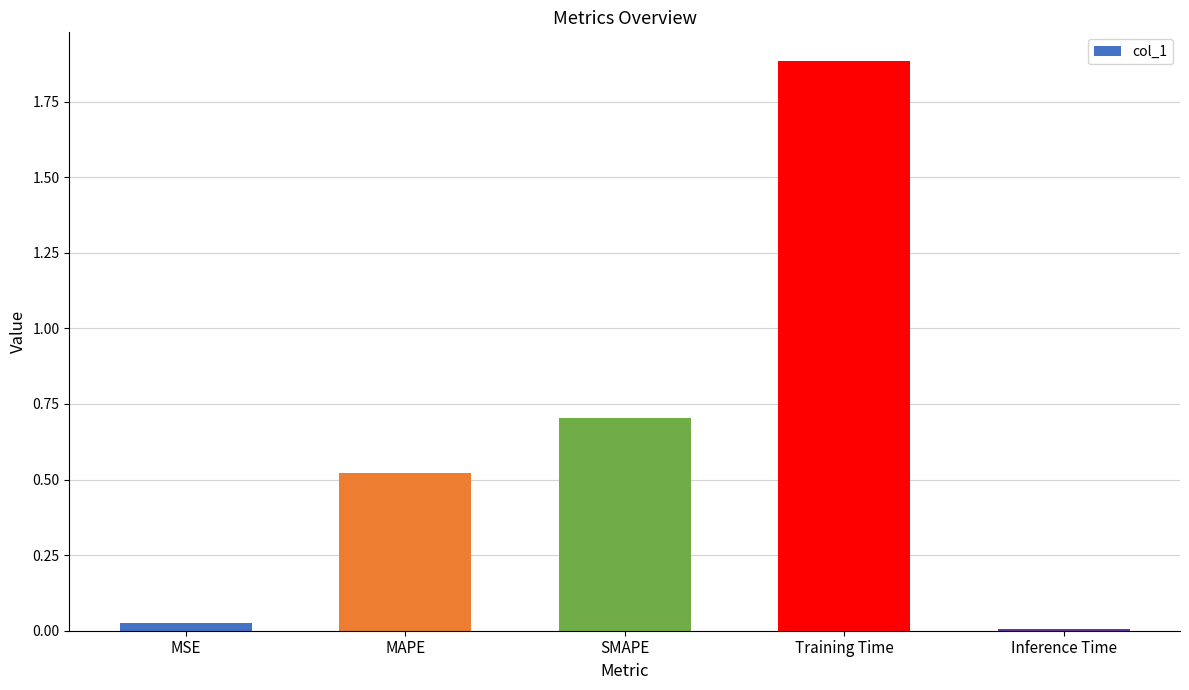

The value at Inference Time is 0.0. True or false?

True